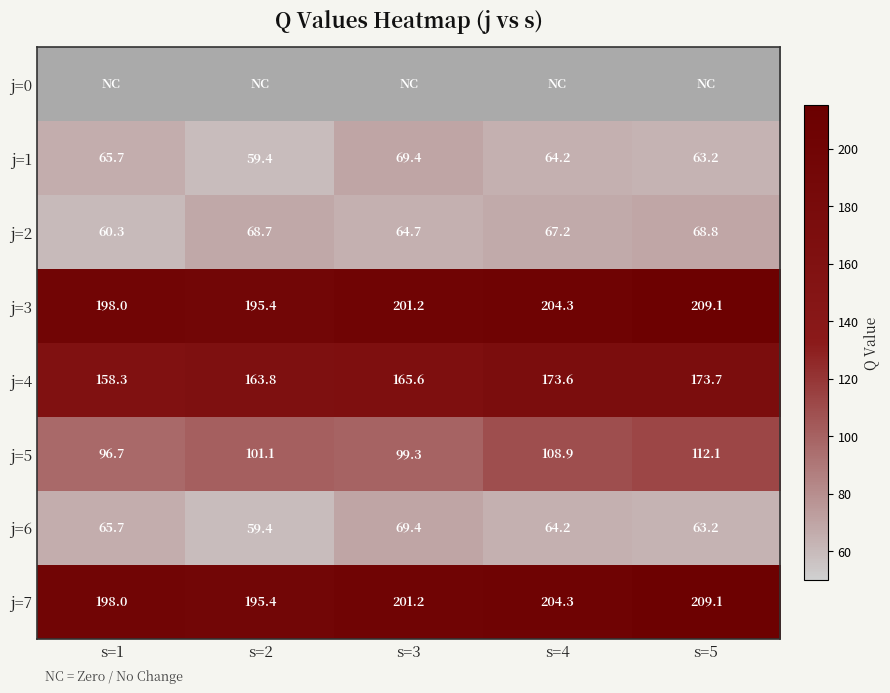

Rank the categories by 2 value from highest to lowest.

s=5, s=2, s=4, s=3, s=1